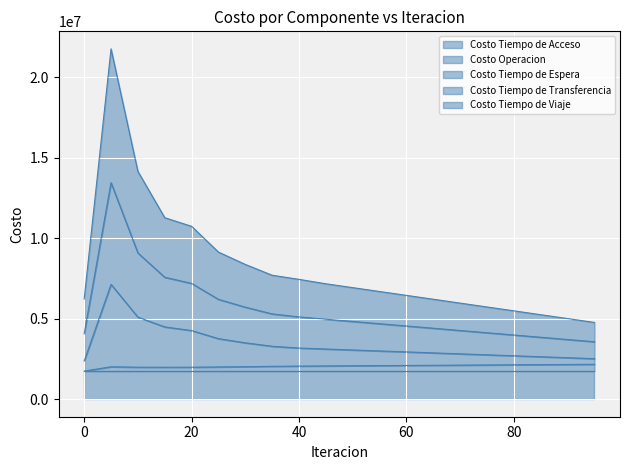

At which label does Costo Tiempo de Viaje first exceed 3055604?

5